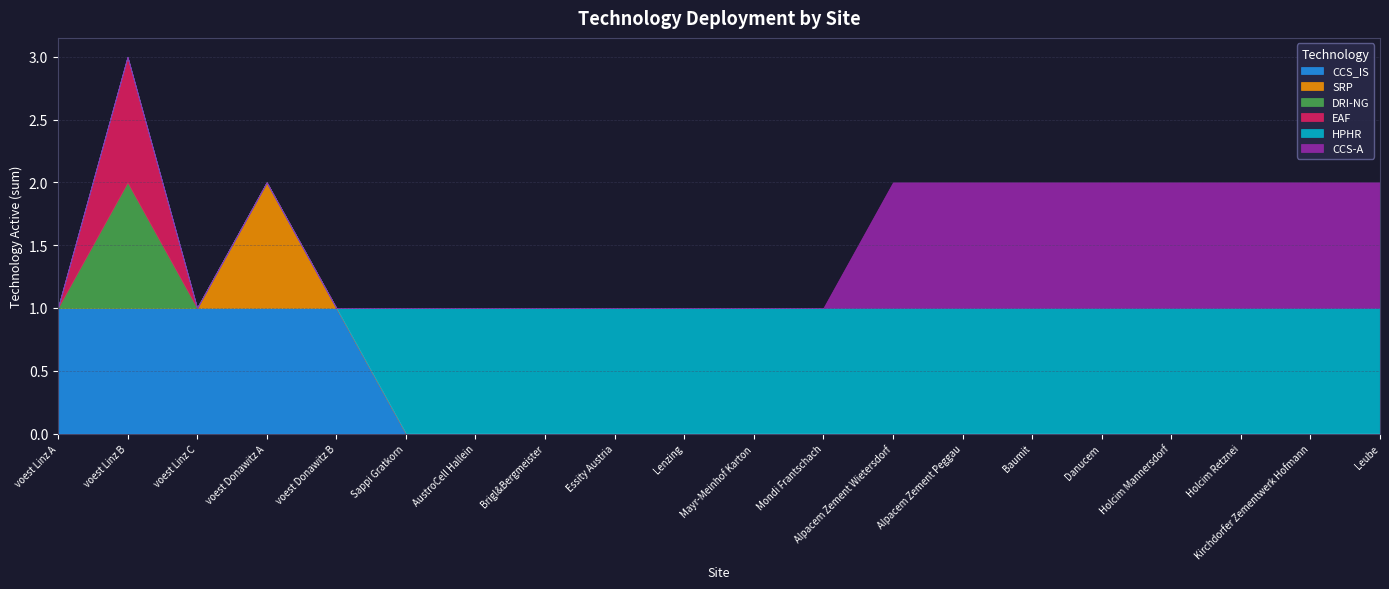

Rank the categories by SRP value from highest to lowest.

voest Donawitz A, voest Linz A, voest Linz B, voest Linz C, voest Donawitz B, Sappi Gratkorn, AustroCell Hallein, Brigl&Bergmeister, Essity Austria, Lenzing, Mayr-Meinhof Karton, Mondi Frantschach, Alpacem Zement Wietersdorf, Alpacem Zement Peggau, Baumit, Danucem, Holcim Mannersdorf, Holcim Retznei, Kirchdorfer Zementwerk Hofmann, Leube